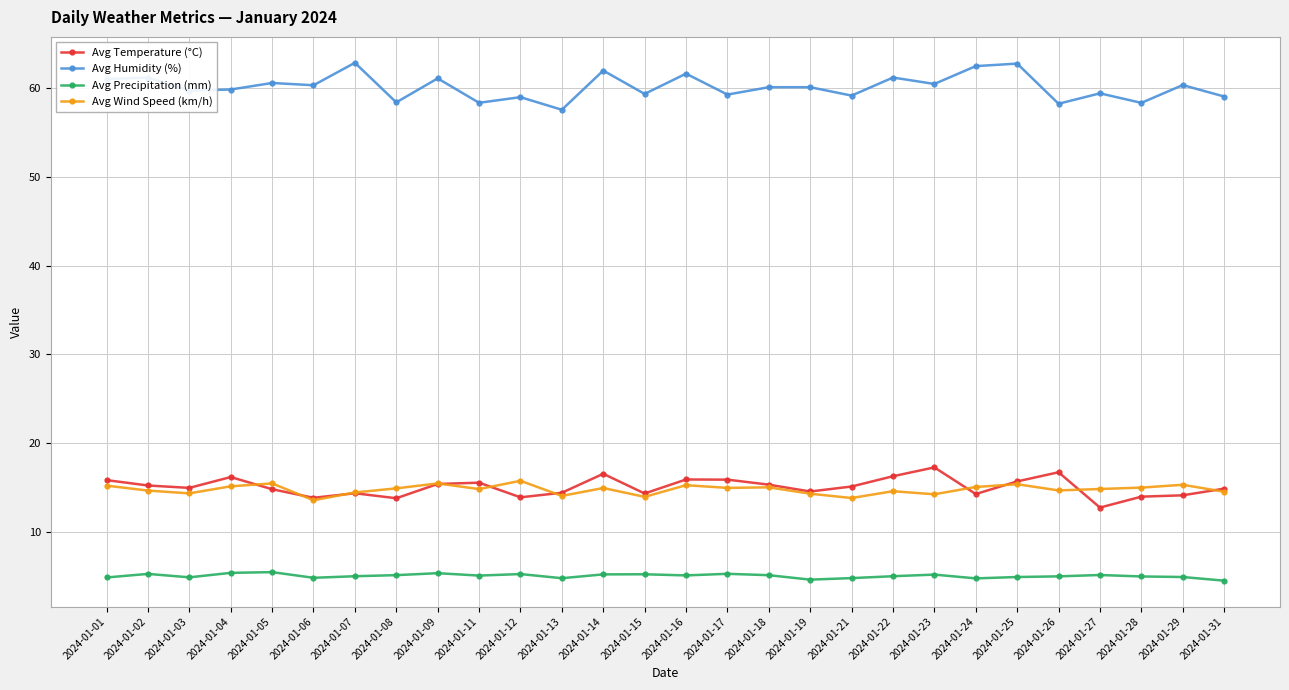

What value does the Avg Humidity (%) series have at 2024-01-01?

61.0